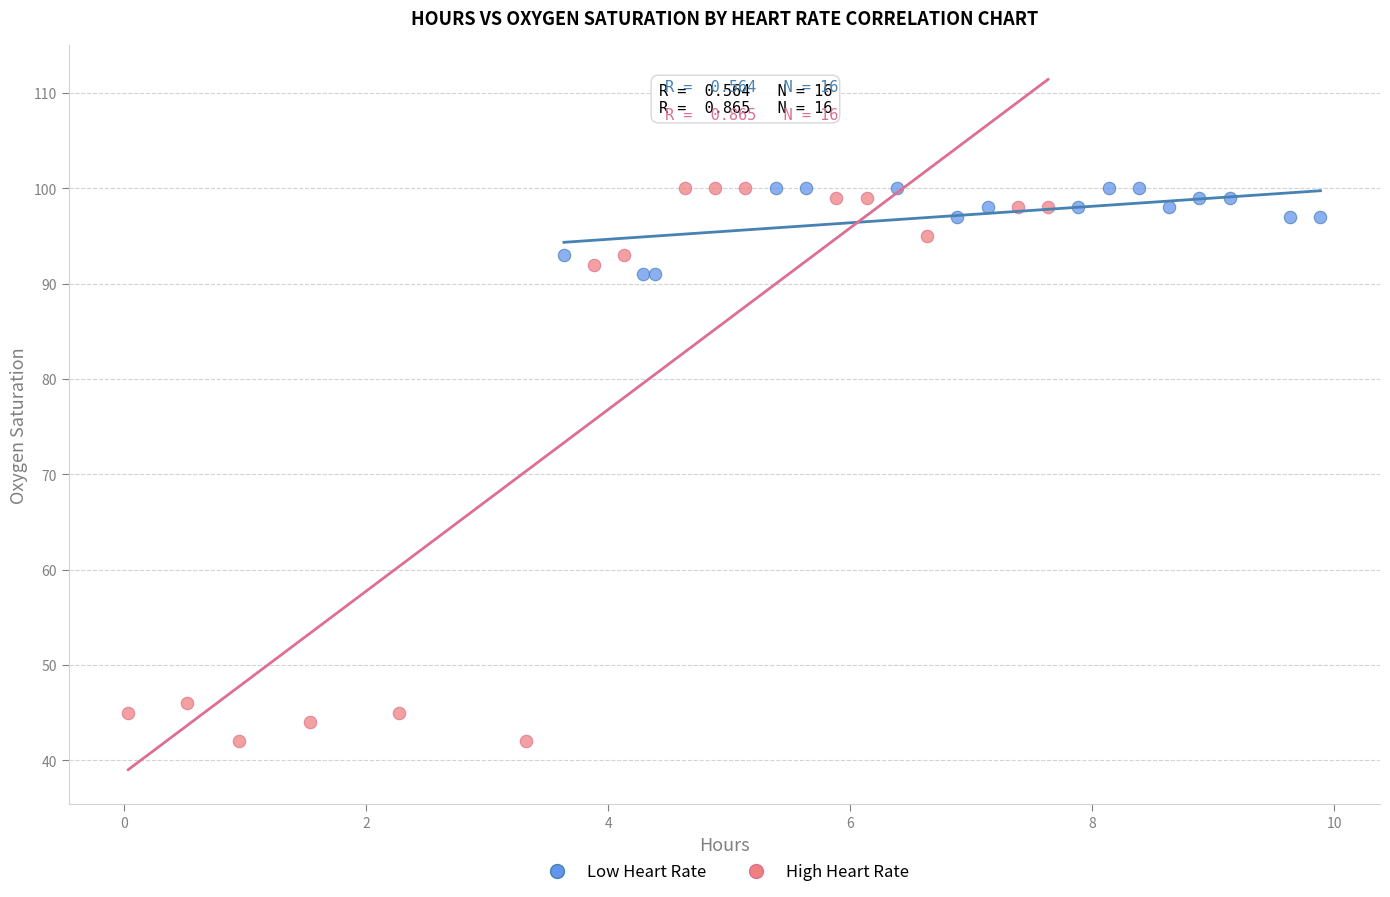

Which series contains the lowest Y value?

High Heart Rate